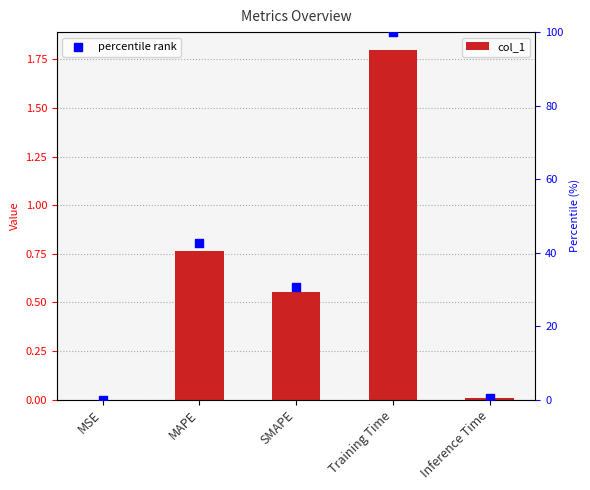

Which series has the largest total across all categories?

percentile rank